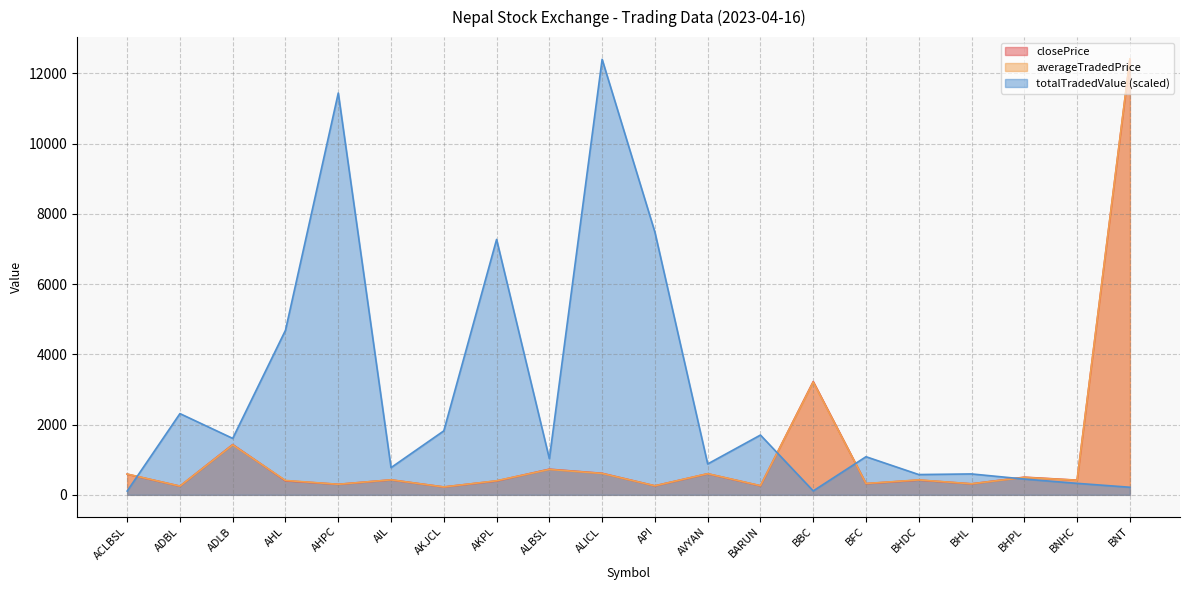

The closePrice series shows 684.0 at BHPL. True or false?

False